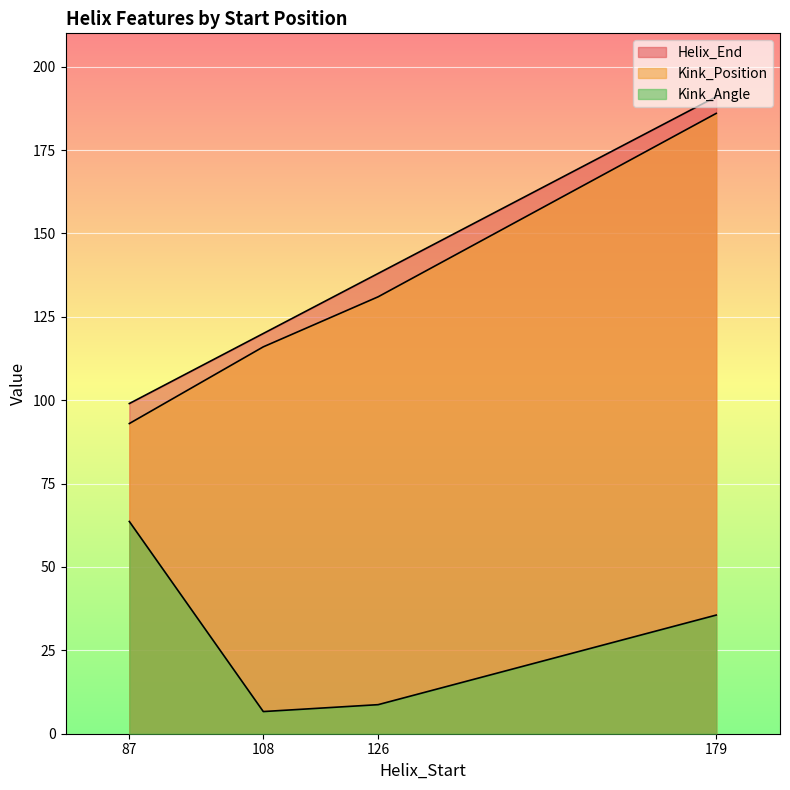

How many categories are shown in the chart?

4